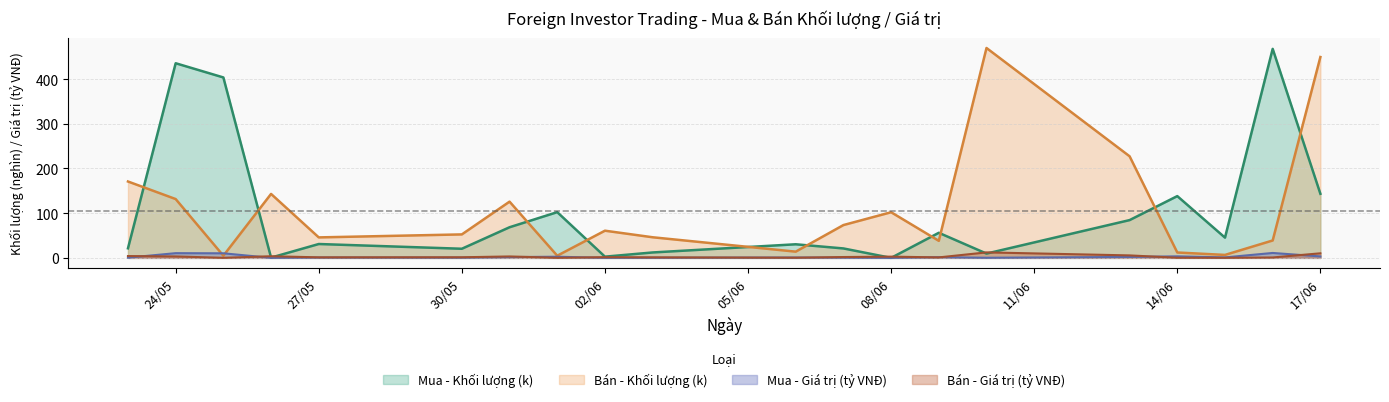

After their last crossing, which series has the higher values: Bán - Giá trị (tỷ VNĐ) or Mua - Giá trị (tỷ VNĐ)?

Bán - Giá trị (tỷ VNĐ)